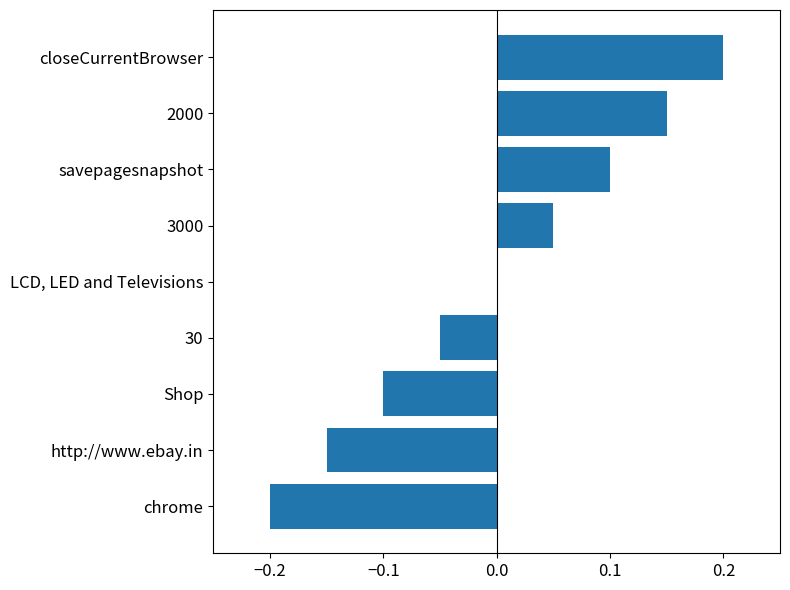

At which category does the chart reach its peak across all series?

closeCurrentBrowser